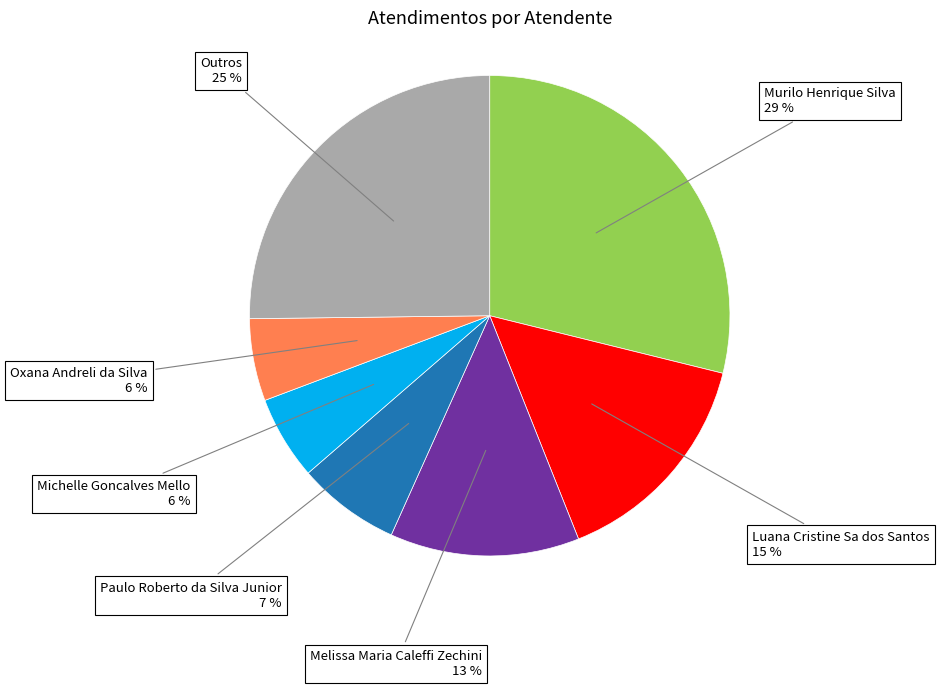

Combined, do Melissa Maria Caleffi Zechini and Michelle Goncalves Mello account for over 50%?

No